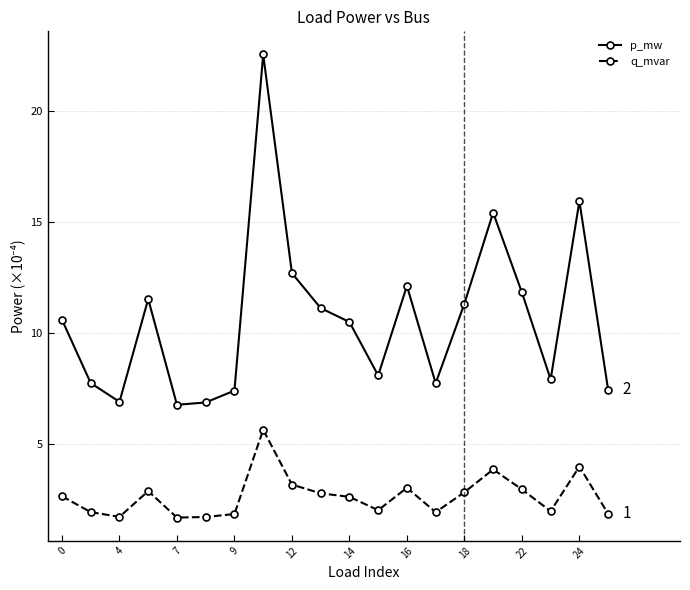

What is the value of the p_mw point at the 7th from the left?

7.4